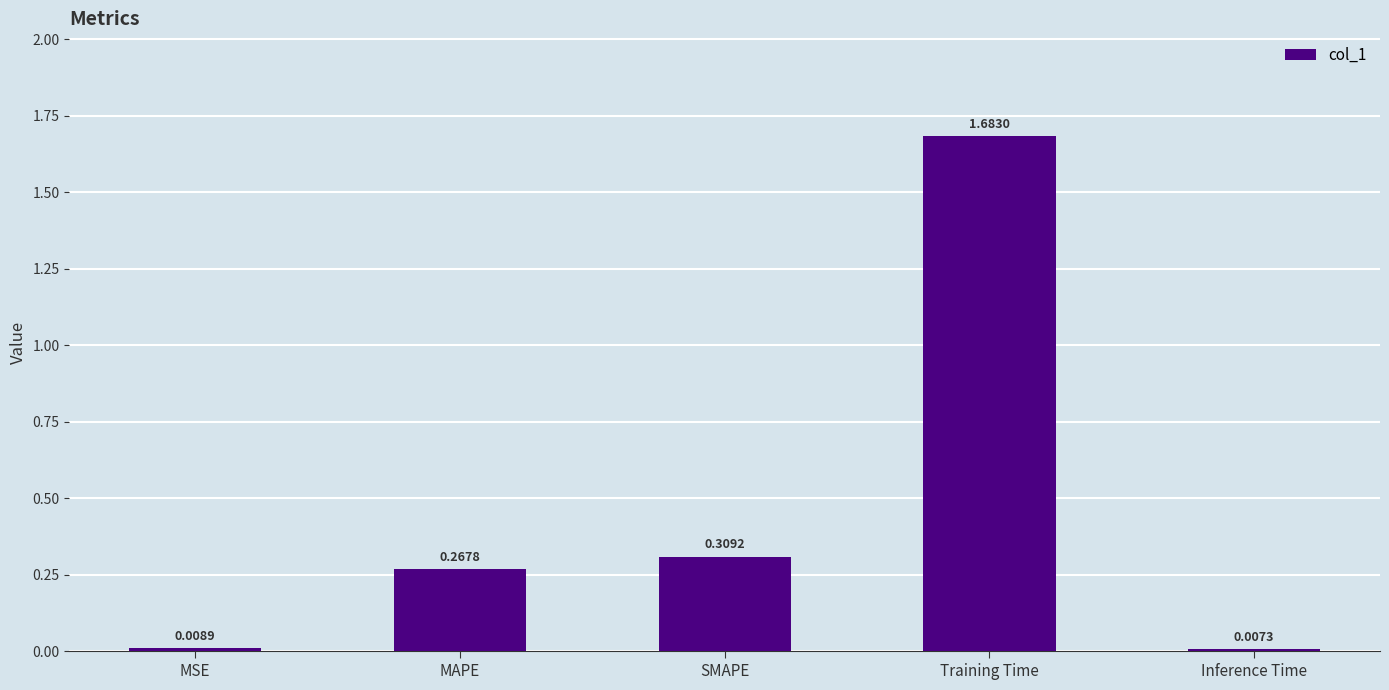

Which has a higher value, SMAPE or Inference Time?

SMAPE